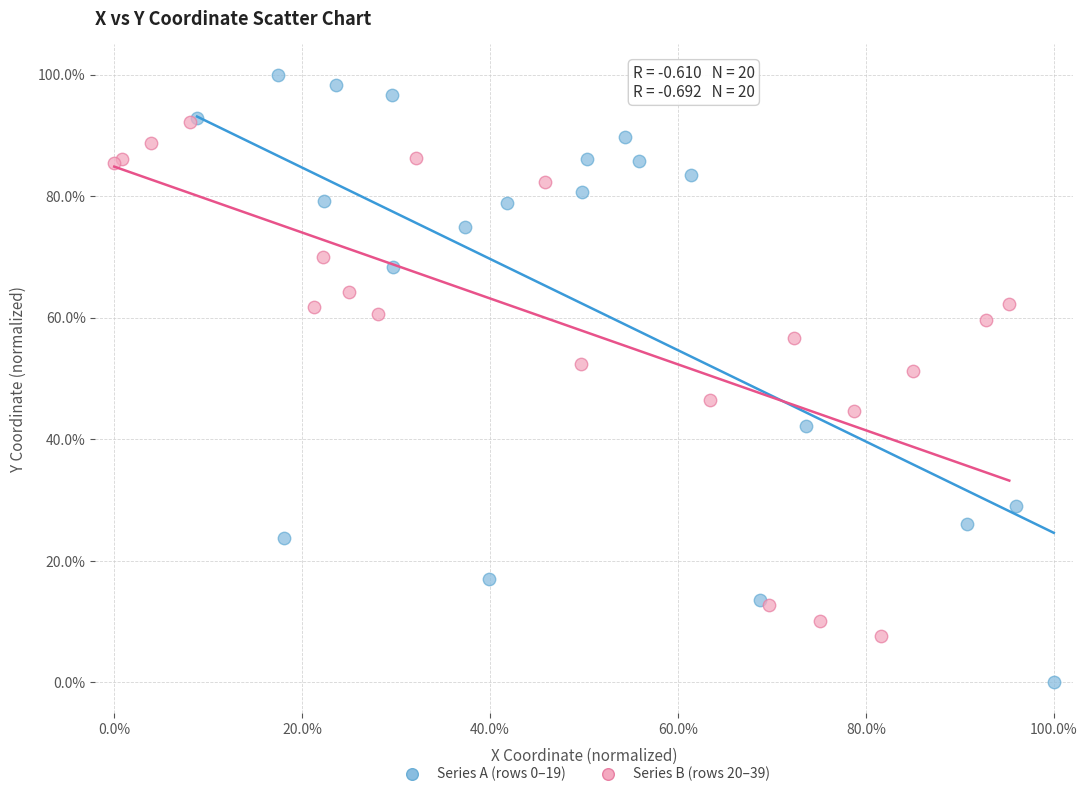

Which series reaches the minimum Y coordinate?

Series A (rows 0–19)